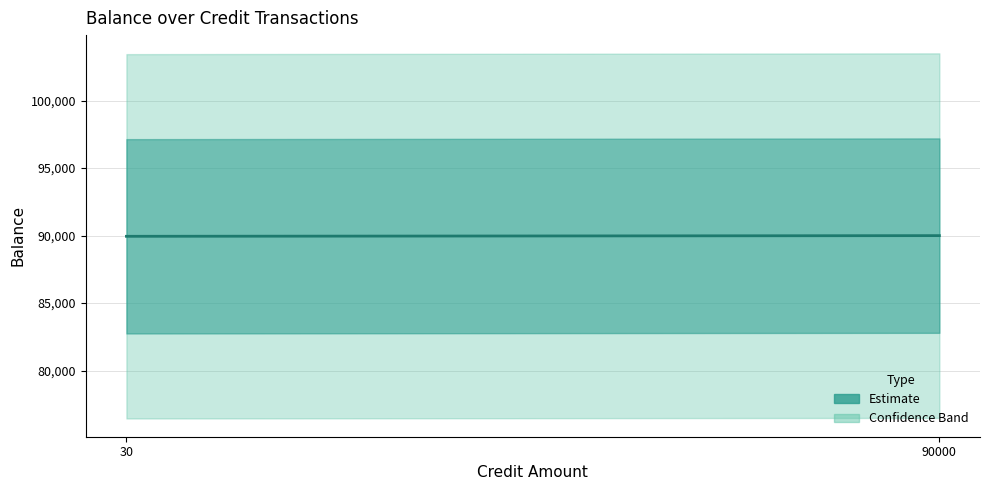

What is the sum of the values at 30 and 90000?

179950